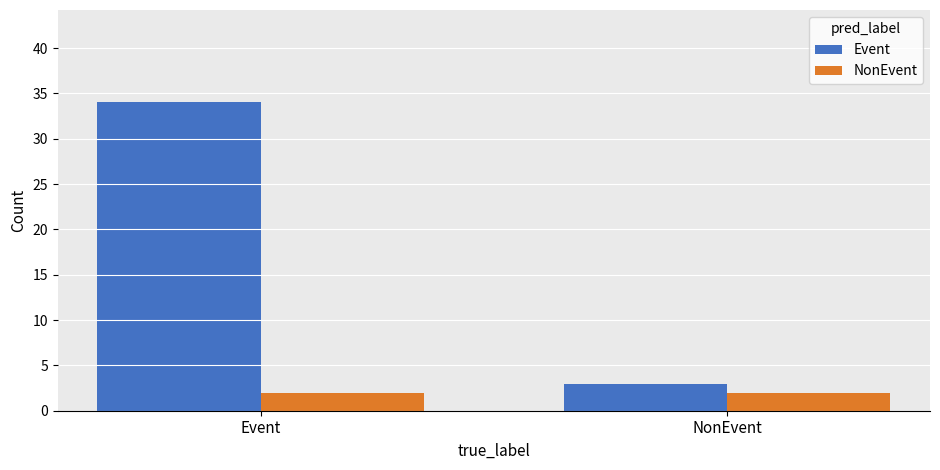

Count the number of data series in this chart.

2